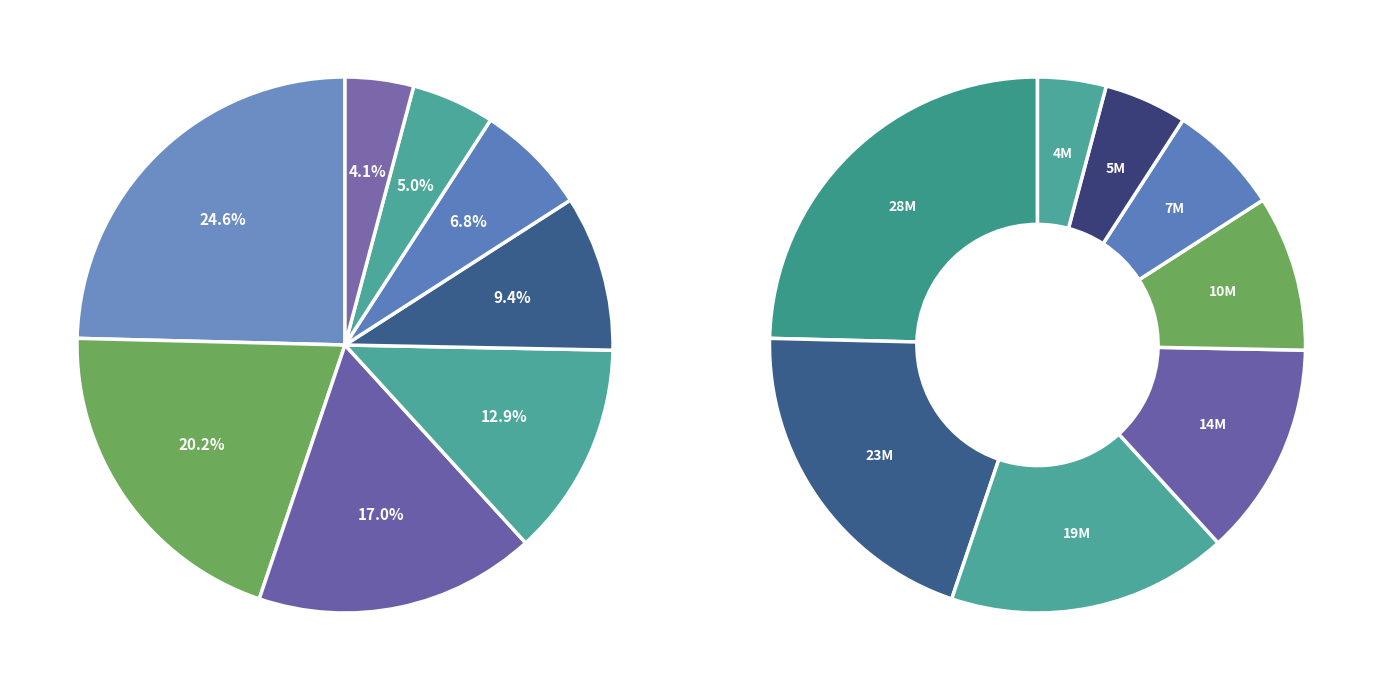

What percentage is the 弗莱德-卡特 slice, to the nearest percent?

25%